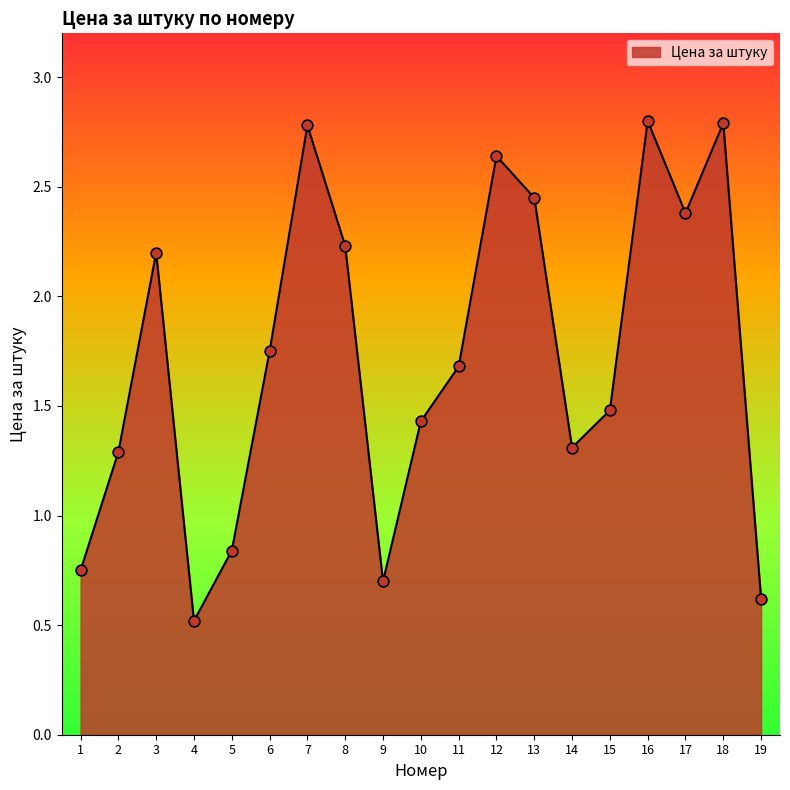

Which has a higher value, 10 or 18?

18